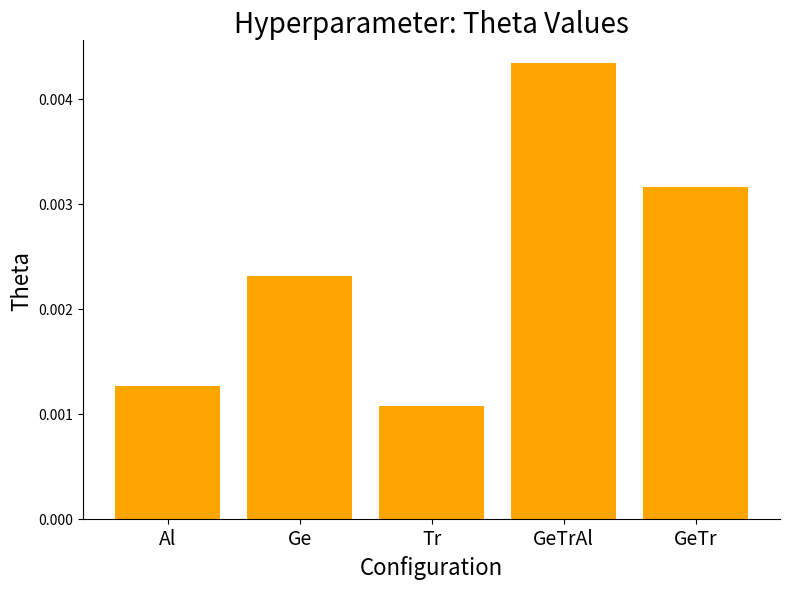

Rank the categories by value from highest to lowest.

GeTrAl, GeTr, Ge, Al, Tr